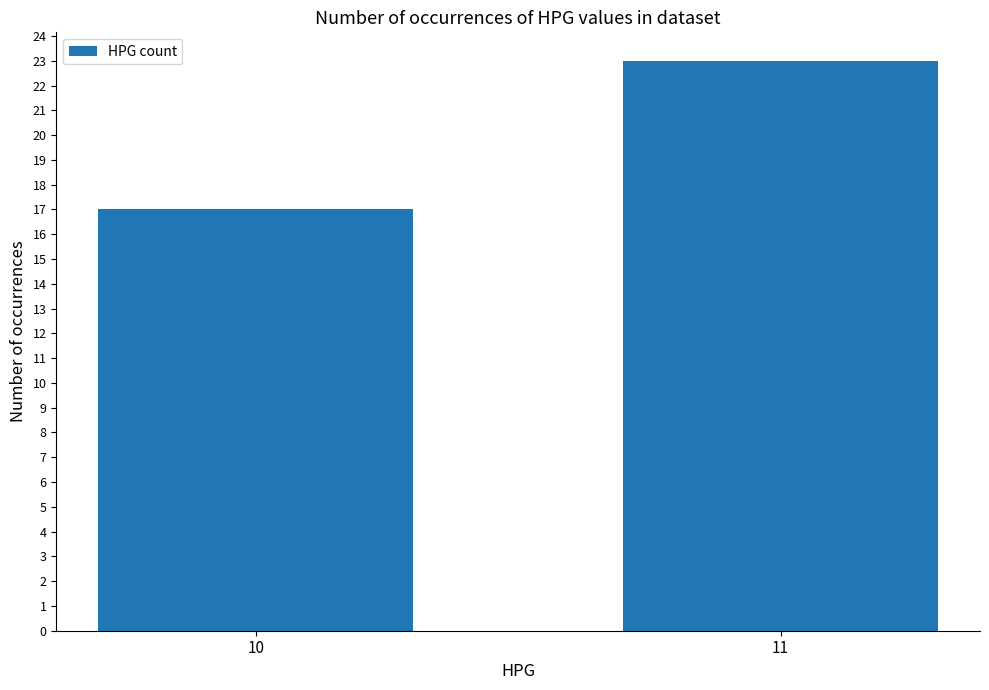

The chart shows a value of 38 at 11. True or false?

False